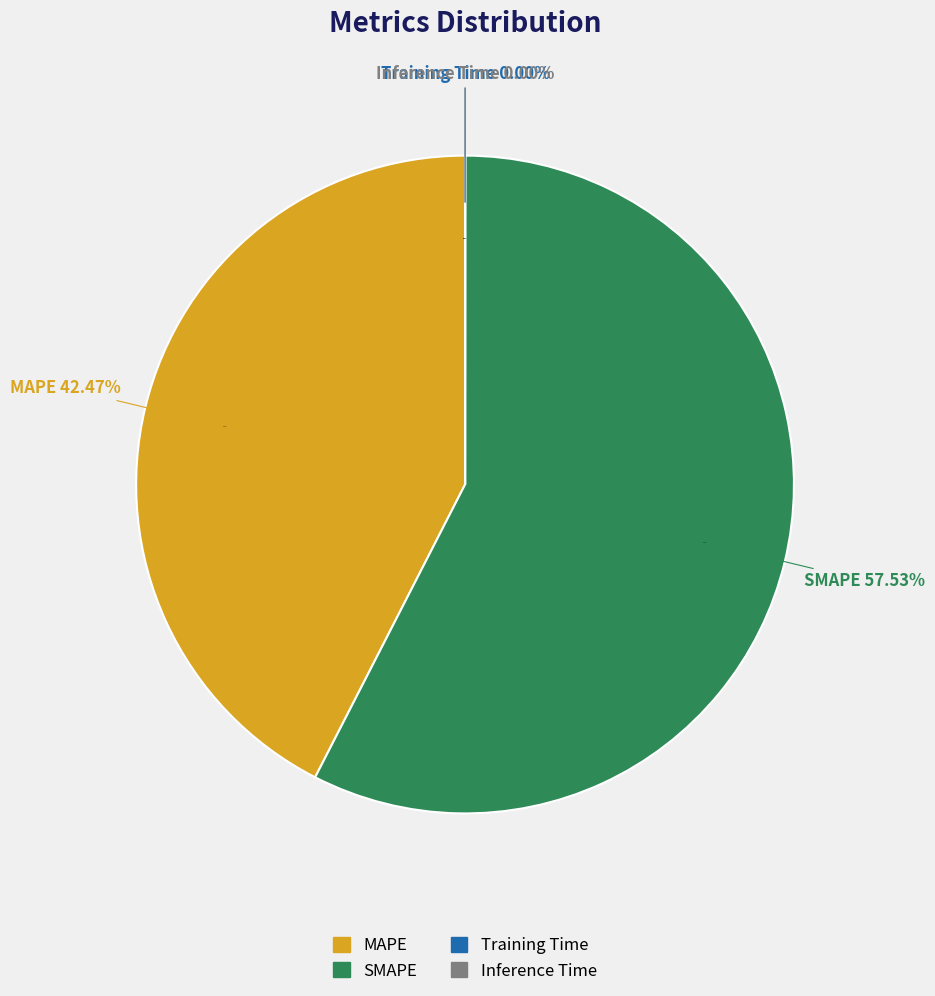

Between Inference Time and Training Time, which is larger?

Training Time